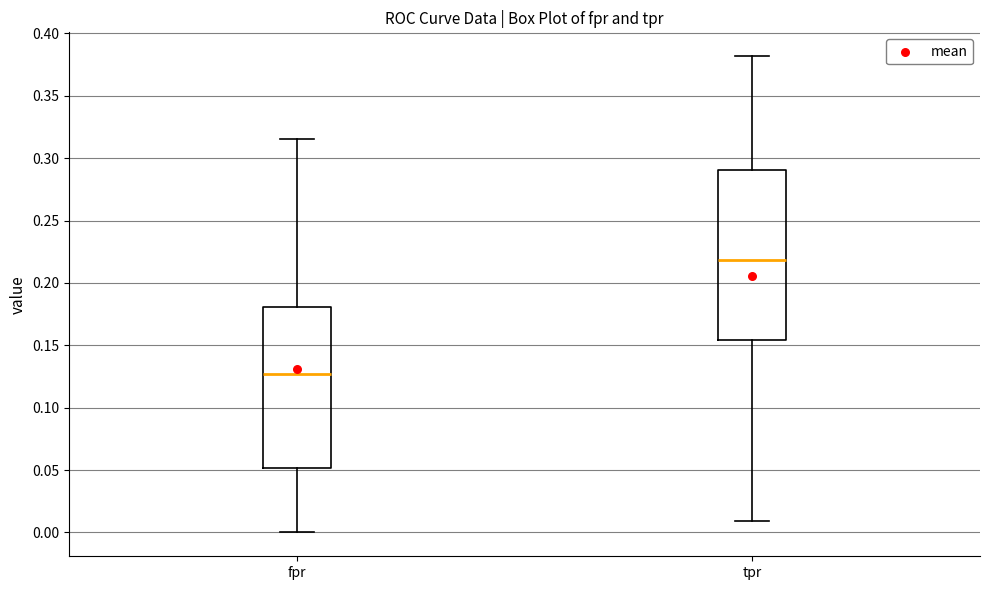

Reading left to right, read every box against the y-axis: the position of its median line, the range the box covers, and the ends of its whiskers. The values are not printed on the chart, so give them approximately, as read against the axis.

fpr: median 0.125, box 0.050 to 0.180, whiskers 0.000 to 0.315
tpr: median 0.220, box 0.155 to 0.290, whiskers 0.010 to 0.380